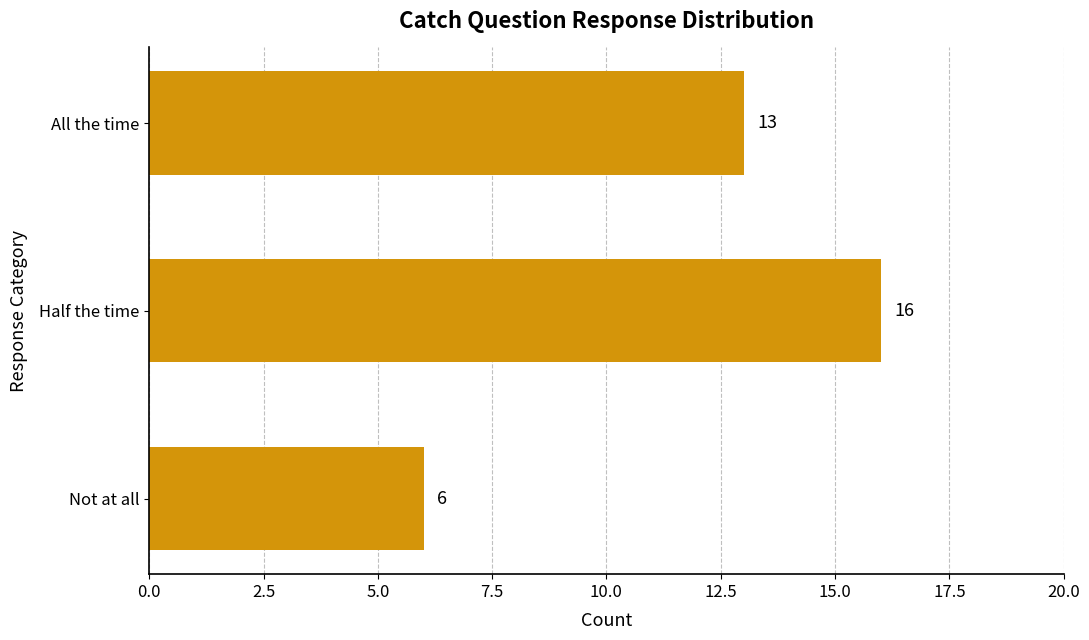

Between Not at all and Half the time, which is larger?

Half the time